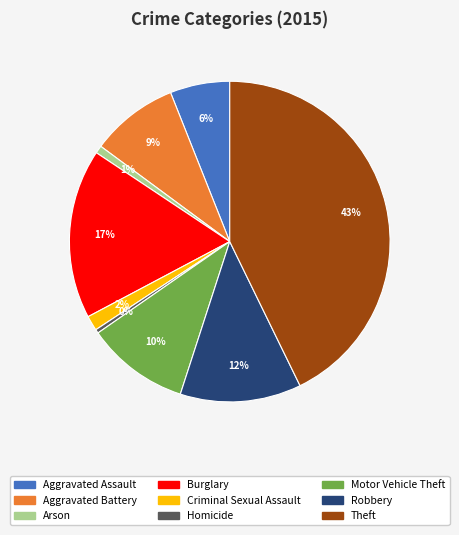

Does Robbery represent more than half of the total?

No